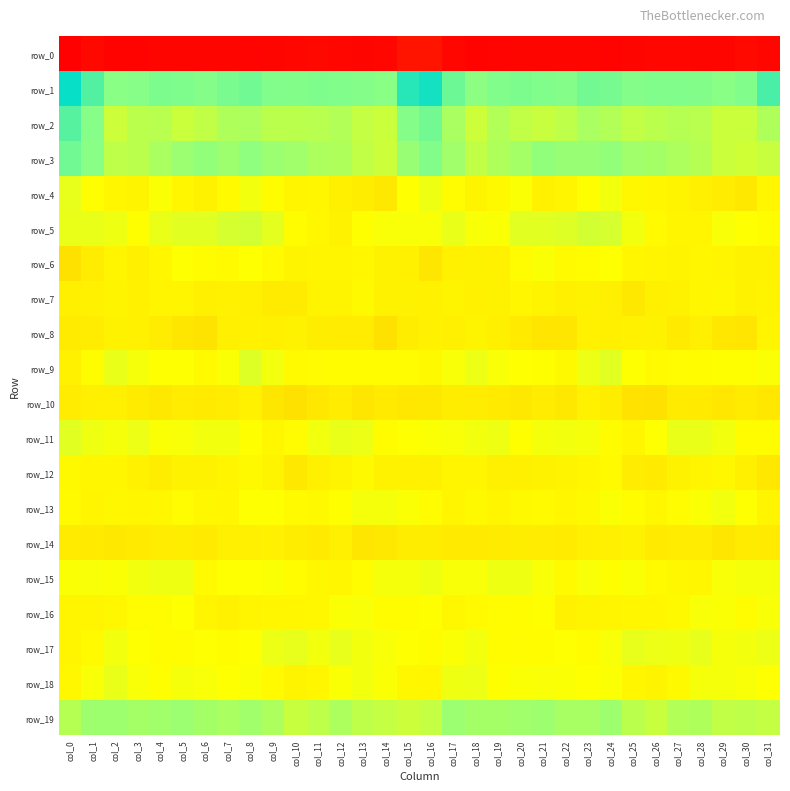

What is the greatest value displayed?

57.0